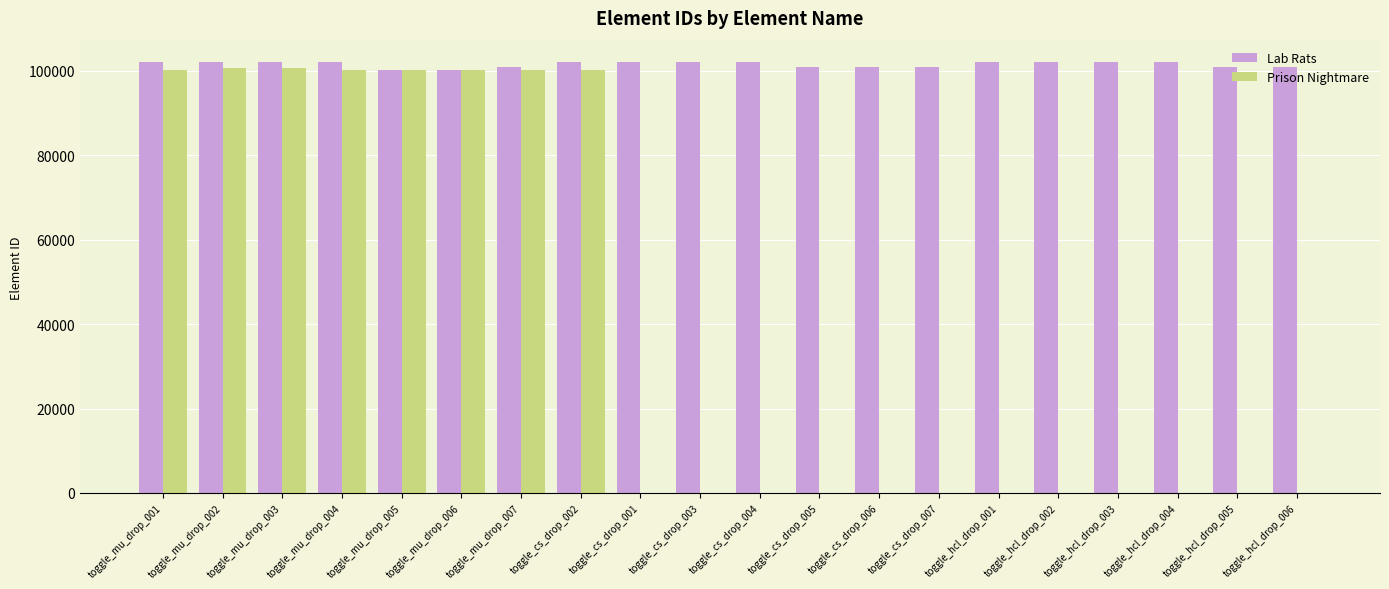

Is it true that Prison Nightmare equals 165254 at toggle_mu_drop_003?

False